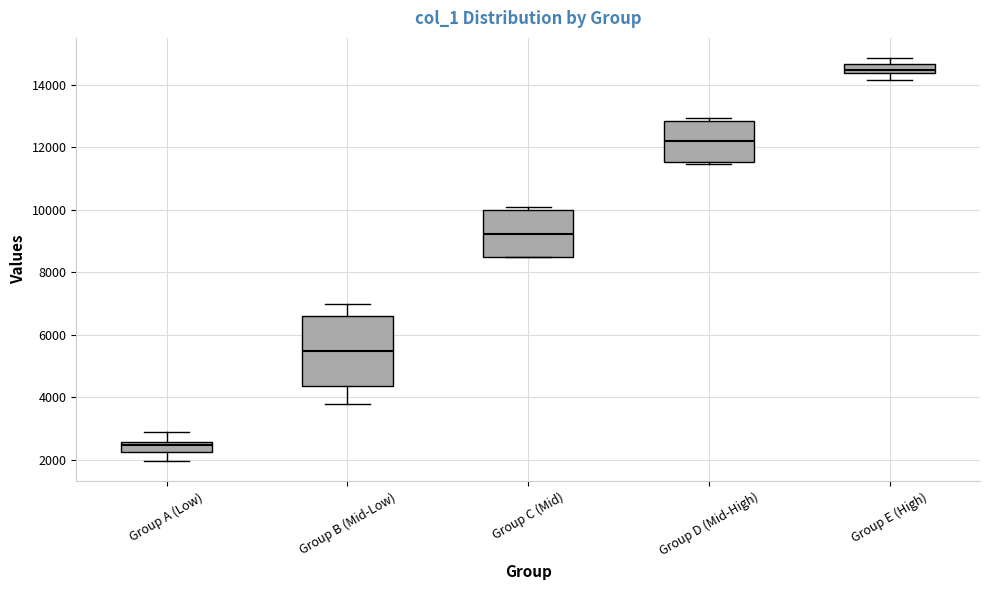

Where does the median line of the box for Group C (Mid) sit on the y-axis? The values are not printed on the chart, so give them approximately, as read against the axis.

9200